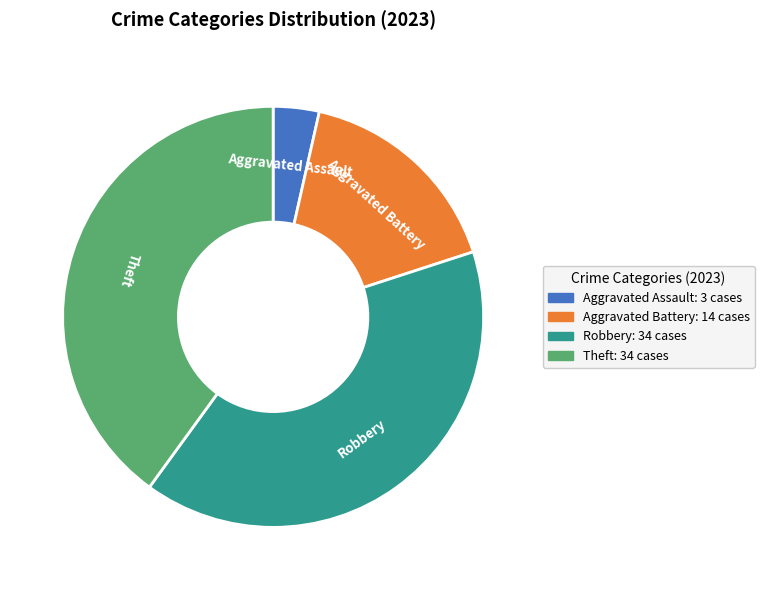

Is Robbery the majority of the pie?

No